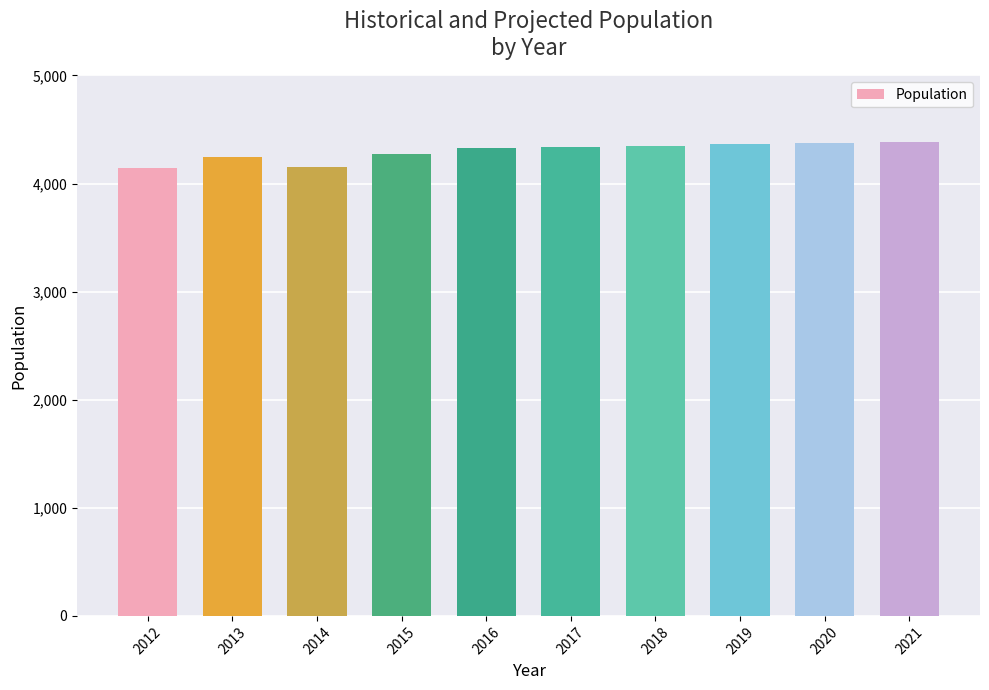

How many data points are less than 4340?

5